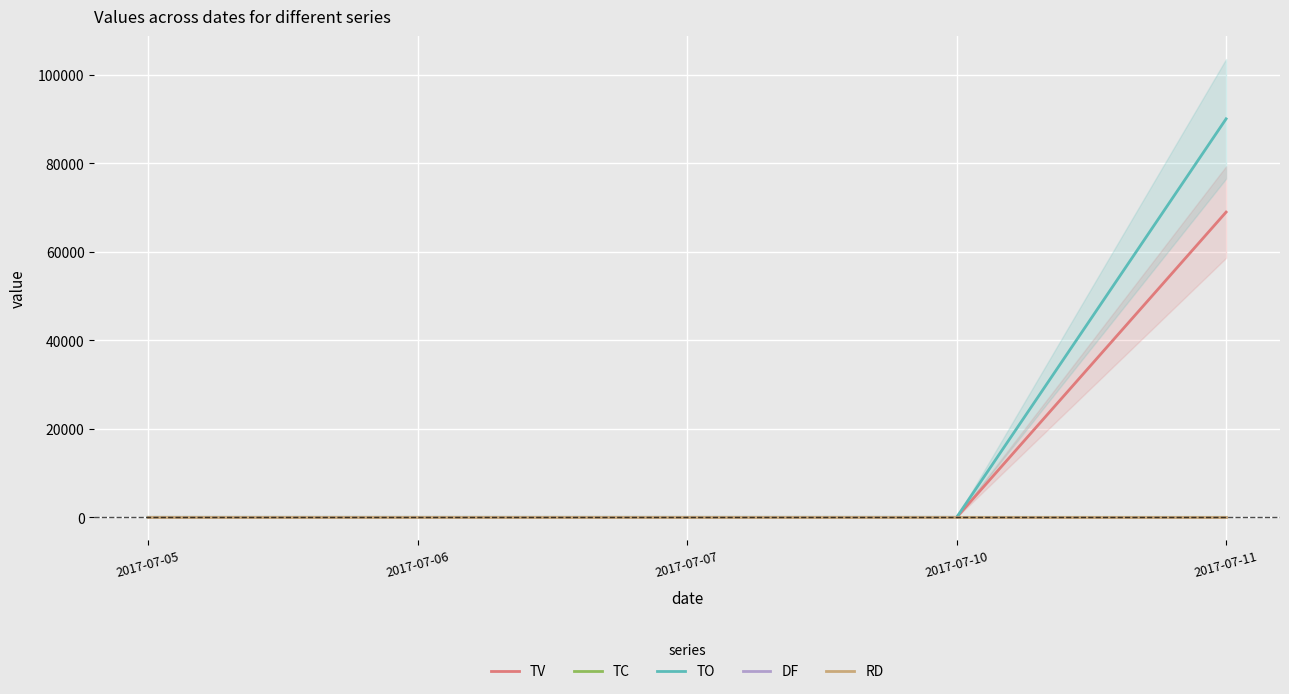

True or false: TO and DF intersect in this chart.

False